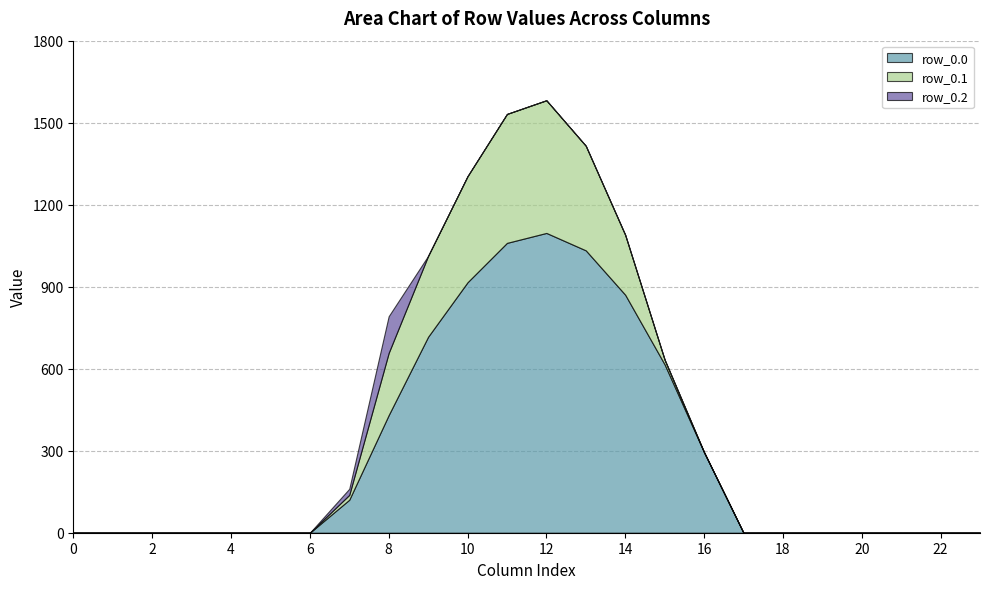

How many interior local peaks does the row_0.0 series have?

1